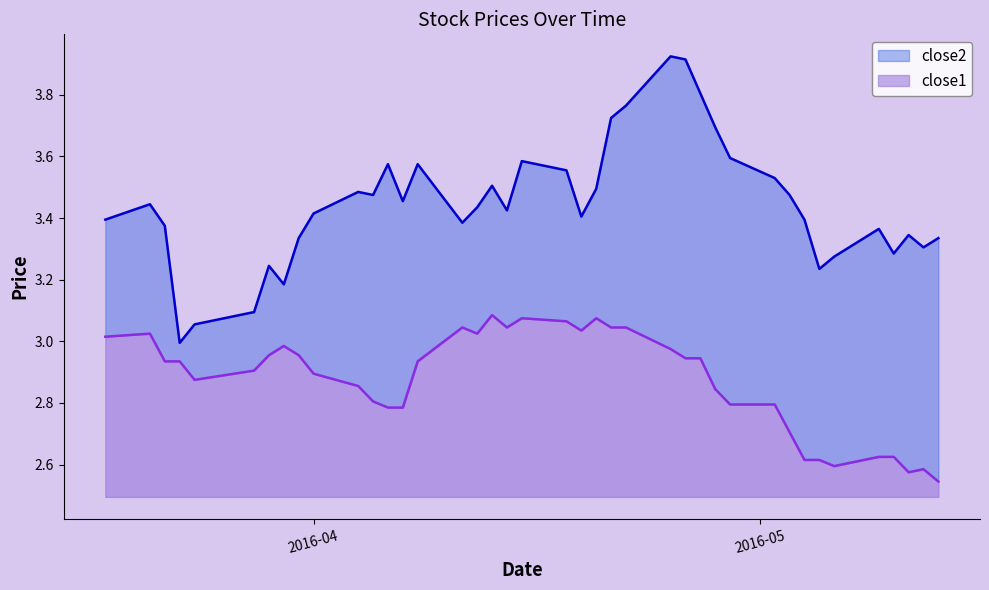

Where does the close2 series first go above 3?

2016-03-18